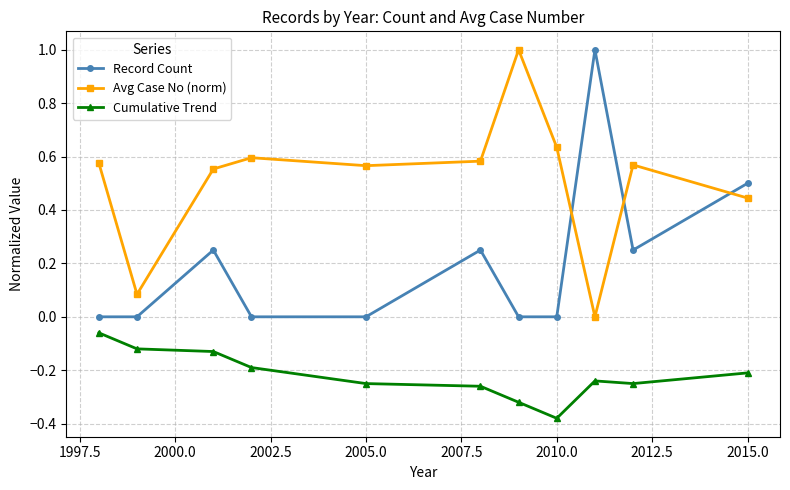

Which series has the largest total across all categories?

Avg Case No (norm)